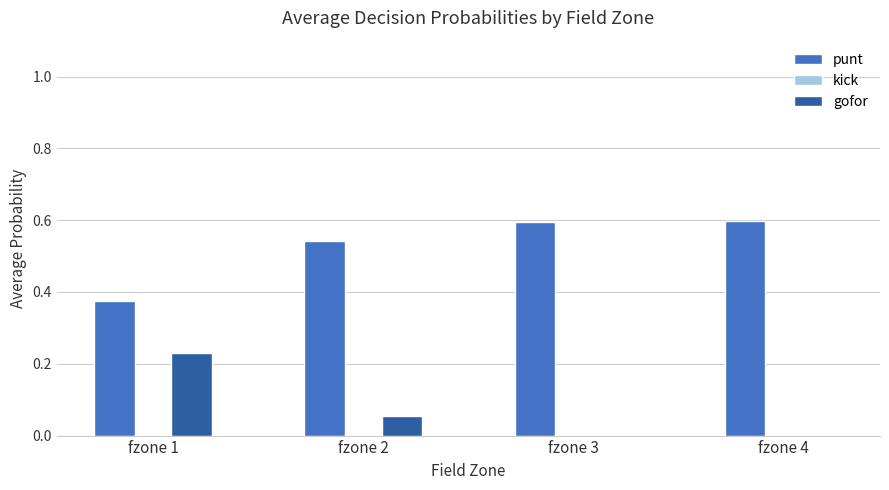

What is the maximum value for punt?

0.6